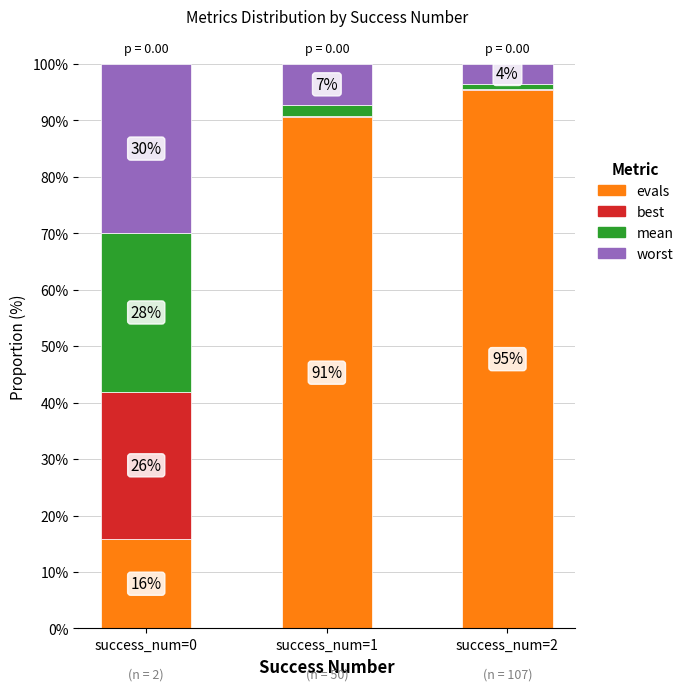

What is the total value across all series at success_num=1?

100.0